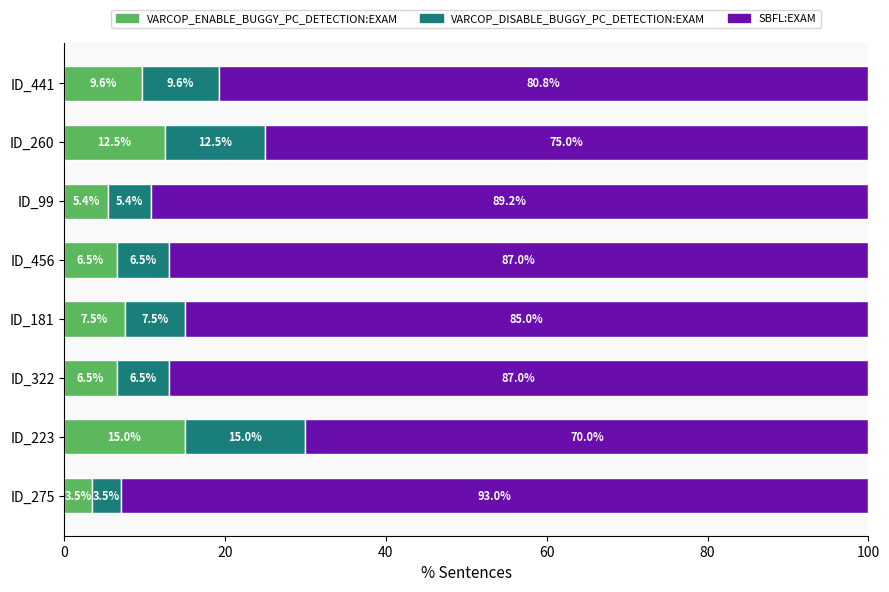

What is the total value across all series at ID_275?

100.0